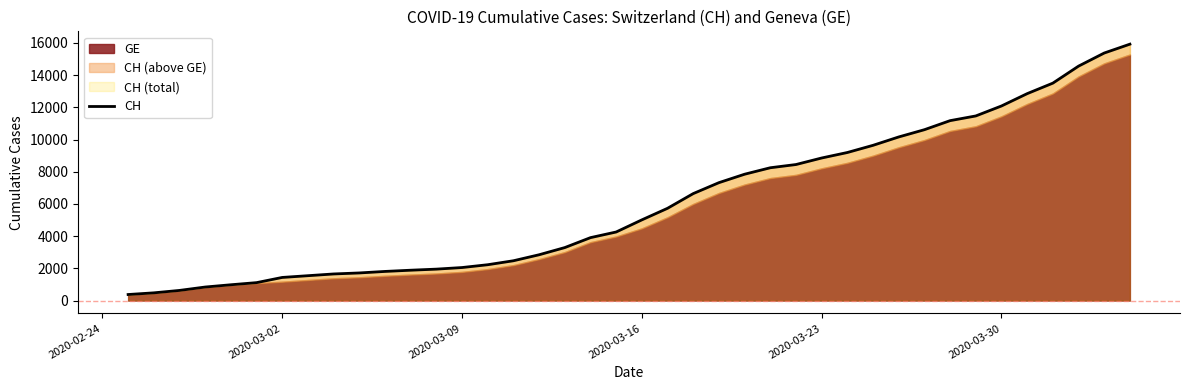

What is the maximum value shown in the chart?

15926